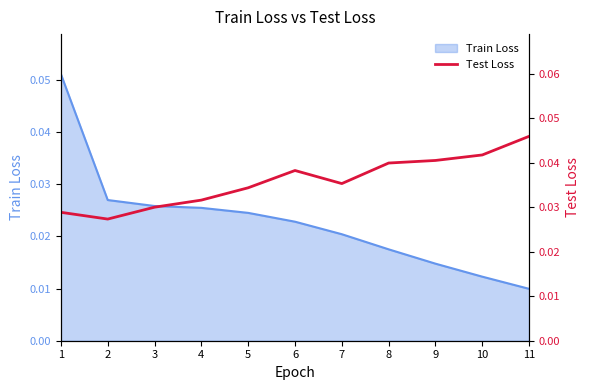

Where is Train Loss nearest to the value 0?

11